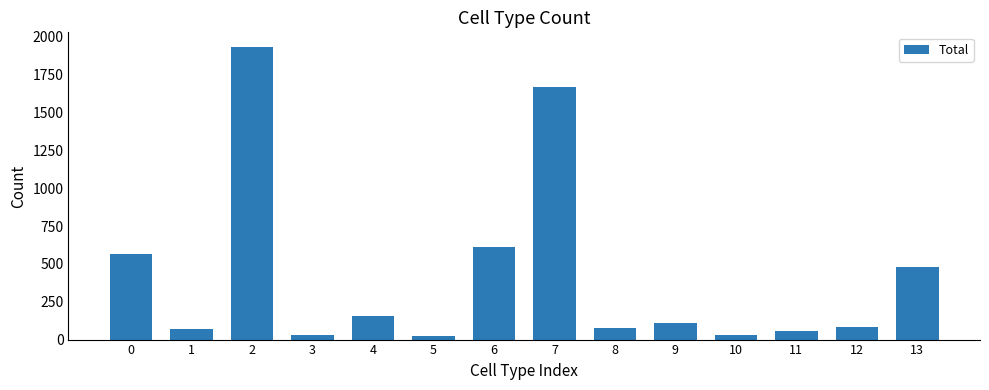

What is the value of the 1st bar from the left?

564